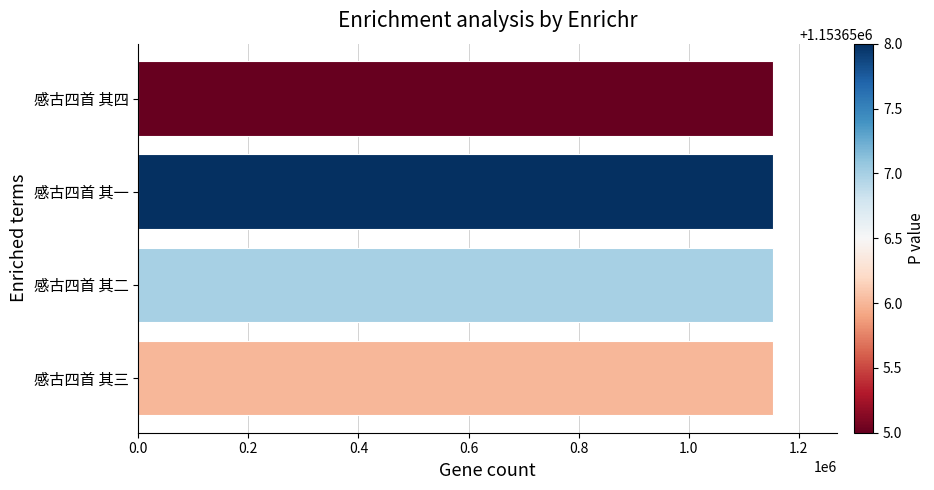

Approximately how many times larger is the value at 感古四首 其二 compared to 感古四首 其一?

1.0